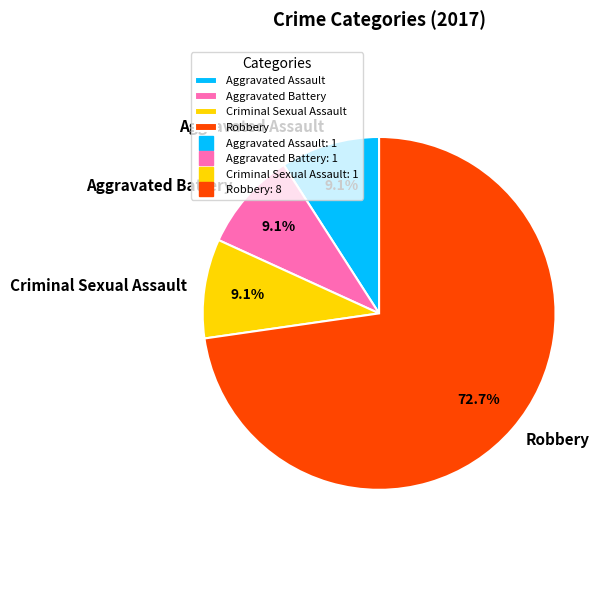

Is the sum of Robbery and Aggravated Assault greater than half?

Yes